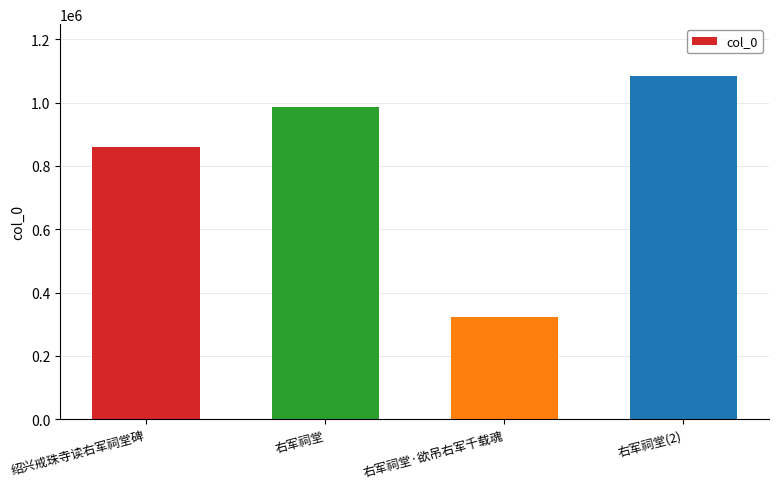

Between 绍兴戒珠寺读右军祠堂碑 and 右军祠堂·欲吊右军千载魂, which is larger?

绍兴戒珠寺读右军祠堂碑